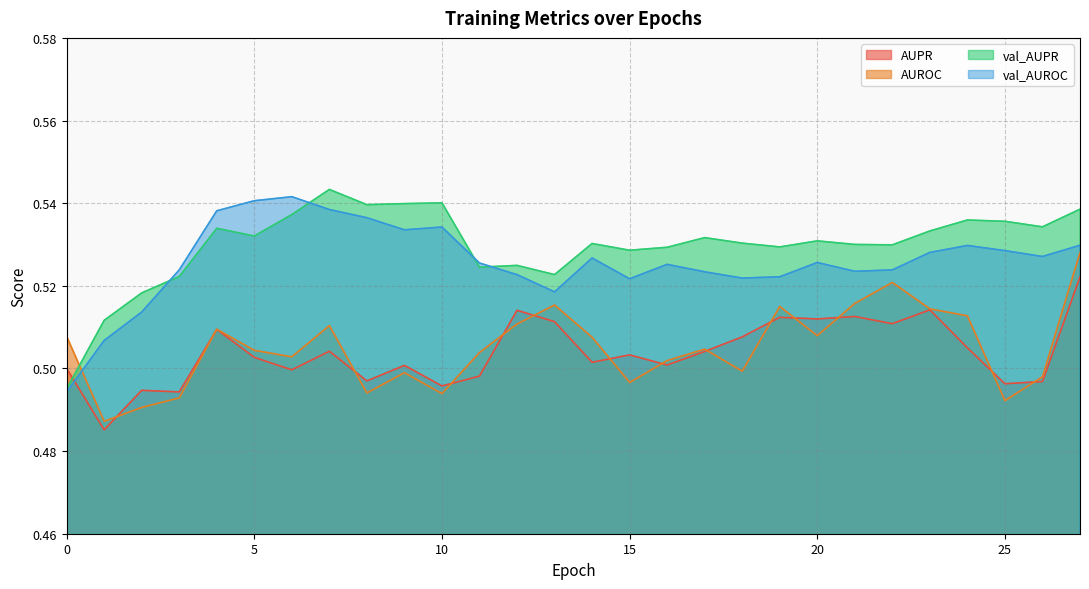

Which series has the largest total across all categories?

val_AUPR